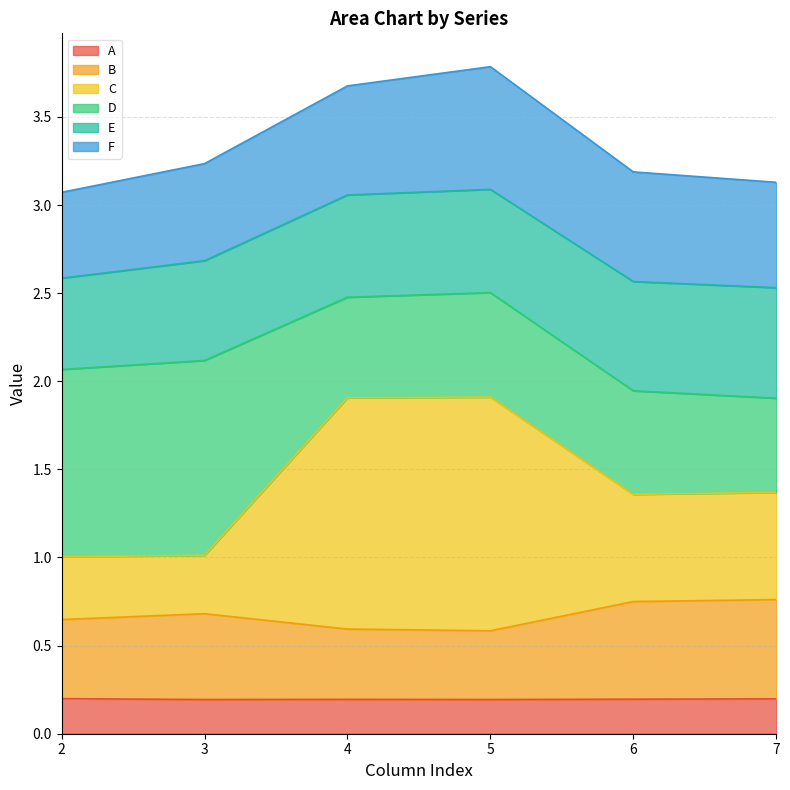

What is the total value across all series at 7?

3.1